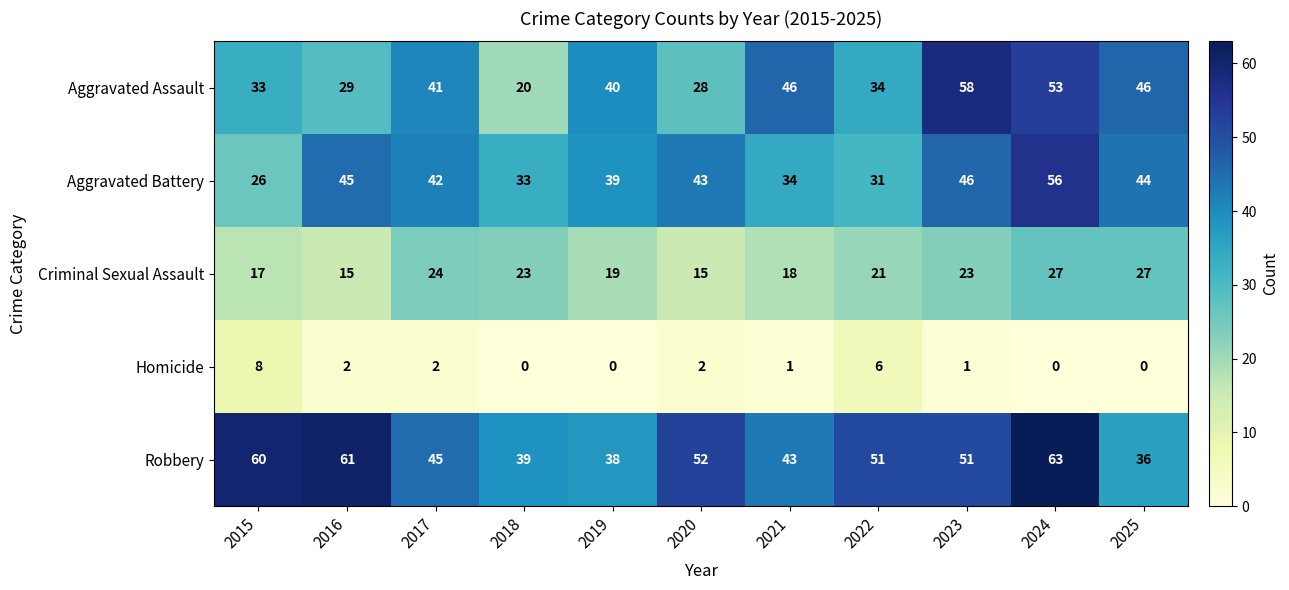

List the labels in order of Aggravated Battery value, largest first.

2024, 2023, 2016, 2025, 2020, 2017, 2019, 2021, 2018, 2022, 2015